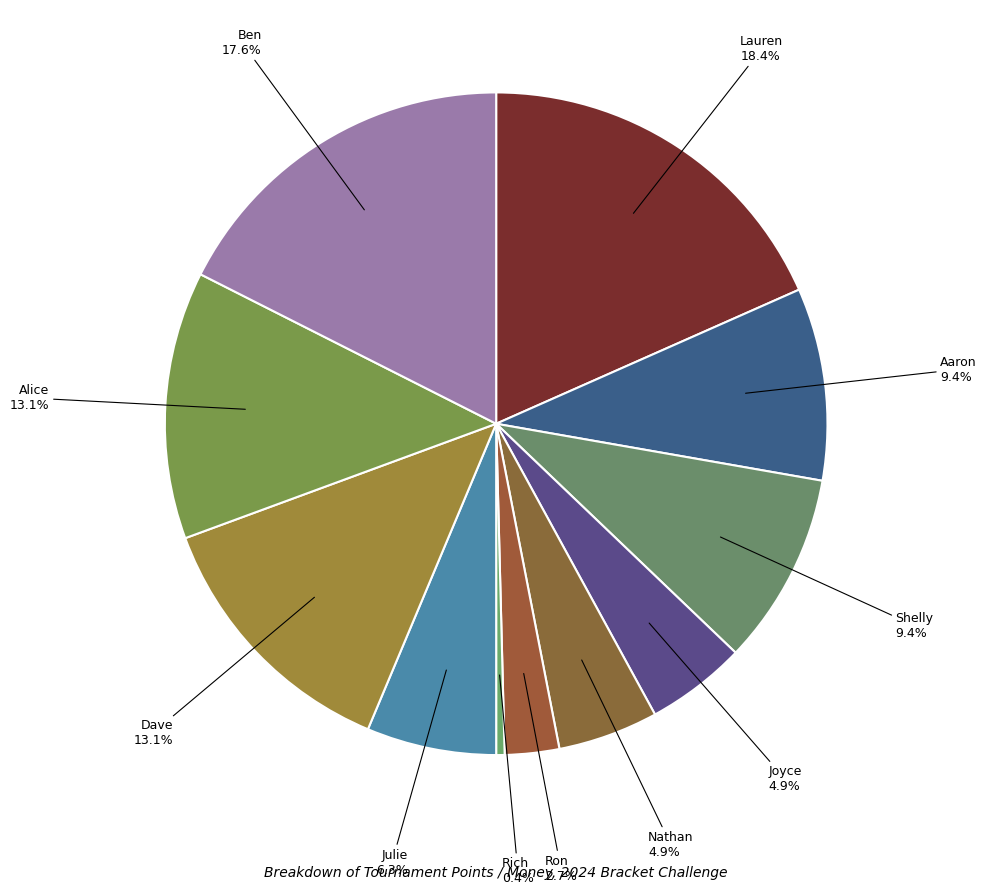

Is it true that Alice is 13% of the pie?

True